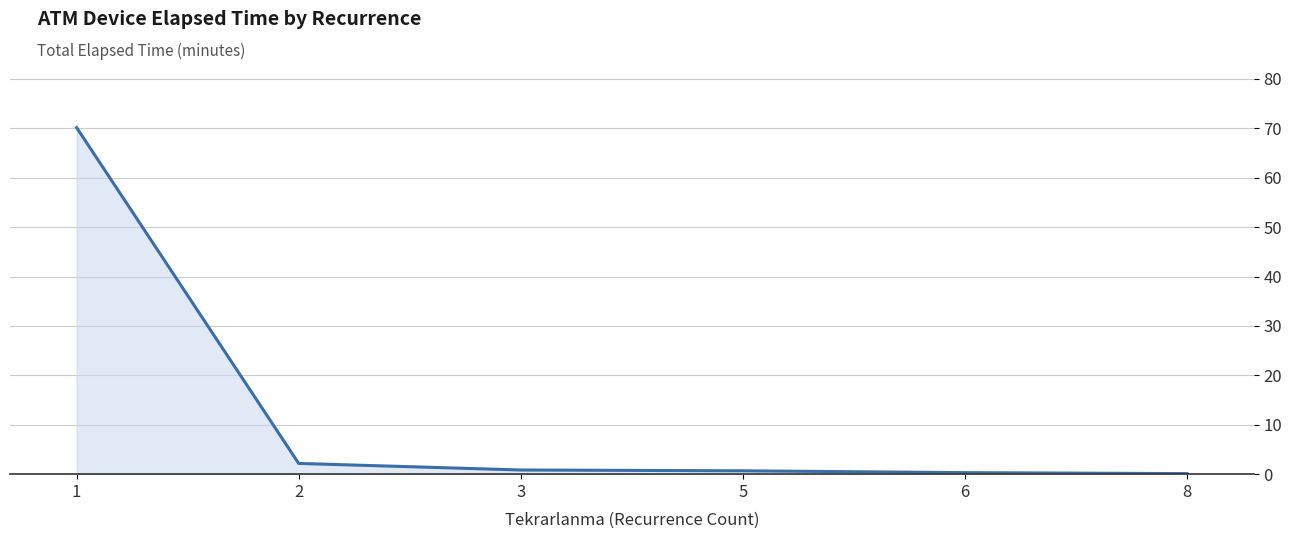

What is the ratio of the value at 8 to the value at 2?

0.1